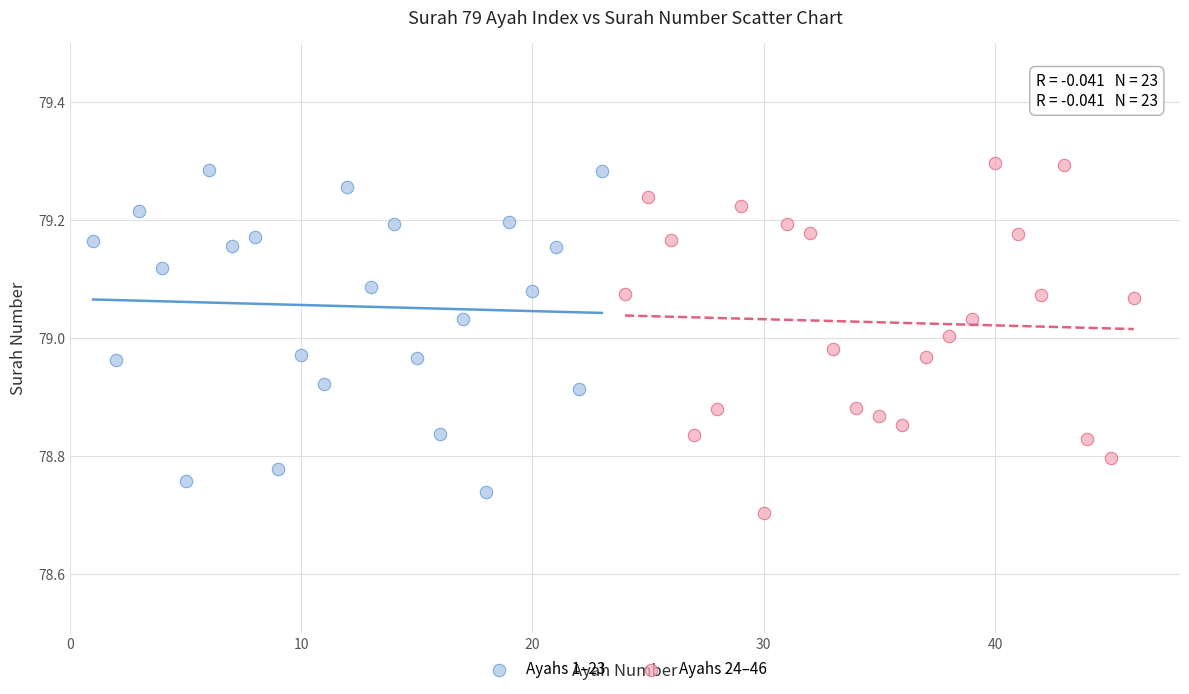

Which series reaches the minimum Y coordinate?

Ayahs 24–46